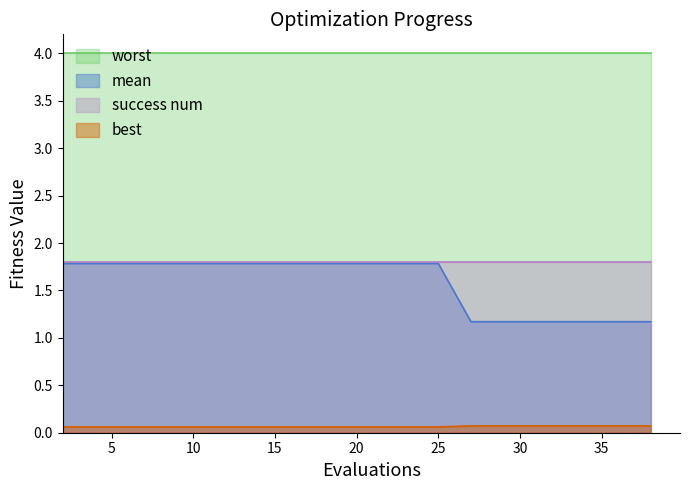

What is the minimum value shown in the chart?

0.1